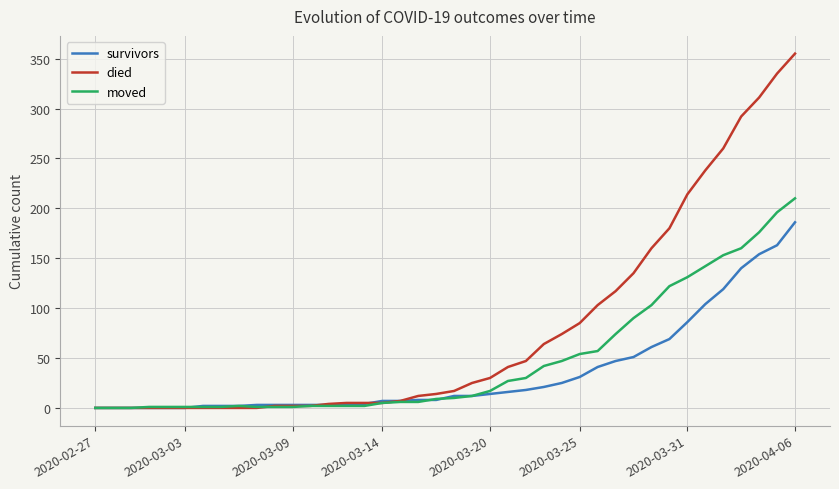

Which series has the largest range (max minus min)?

died